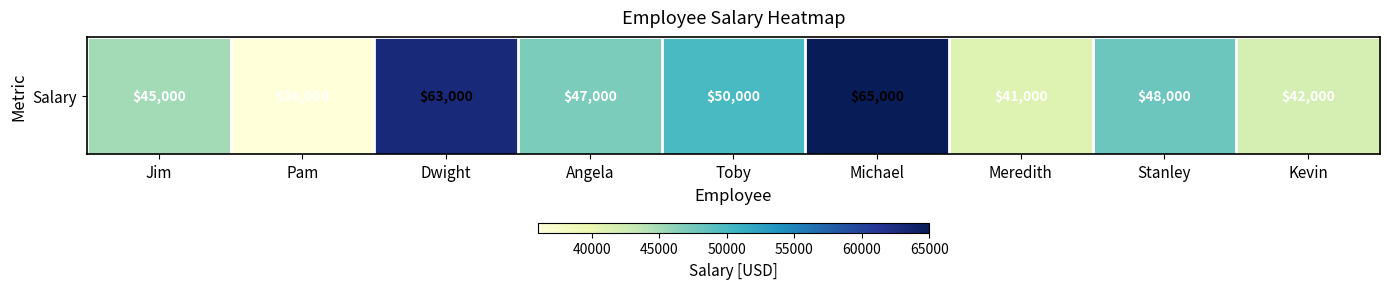

Is it true that the value at Stanley is 63794?

False